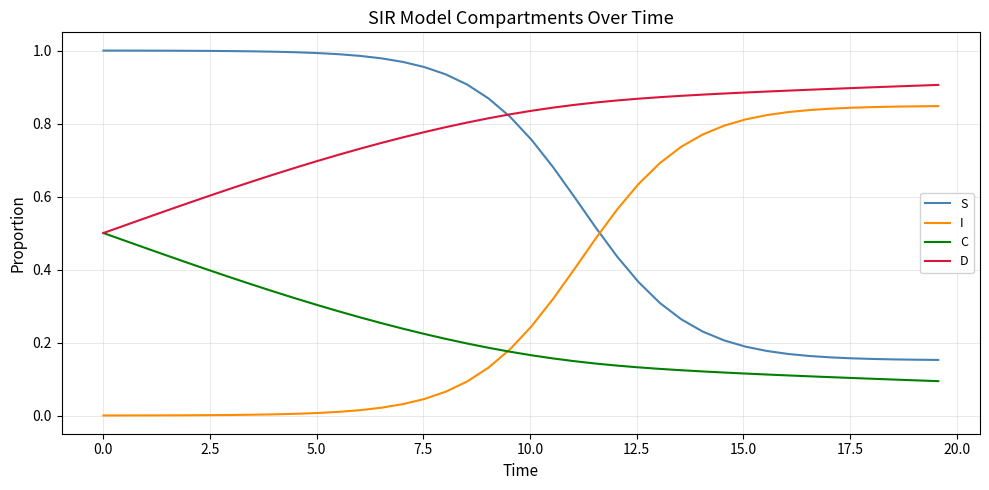

List the series in order of their overall mean, lowest first.

C, I, S, D